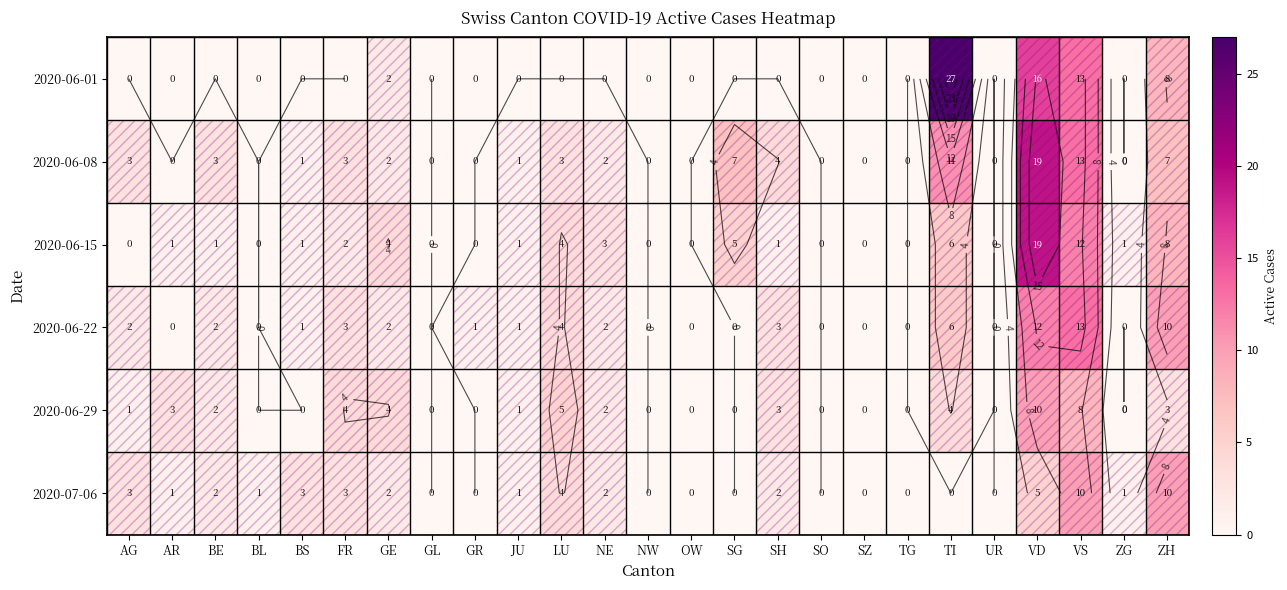

The value of 2020-06-22 at VD is 12. True or false?

True